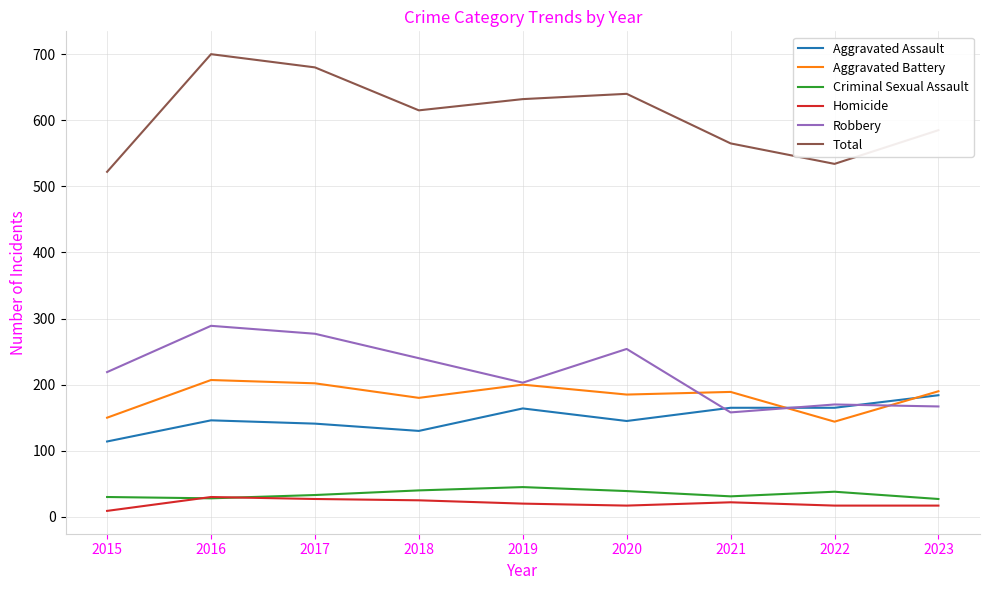

Where is the first local minimum for Robbery?

2019